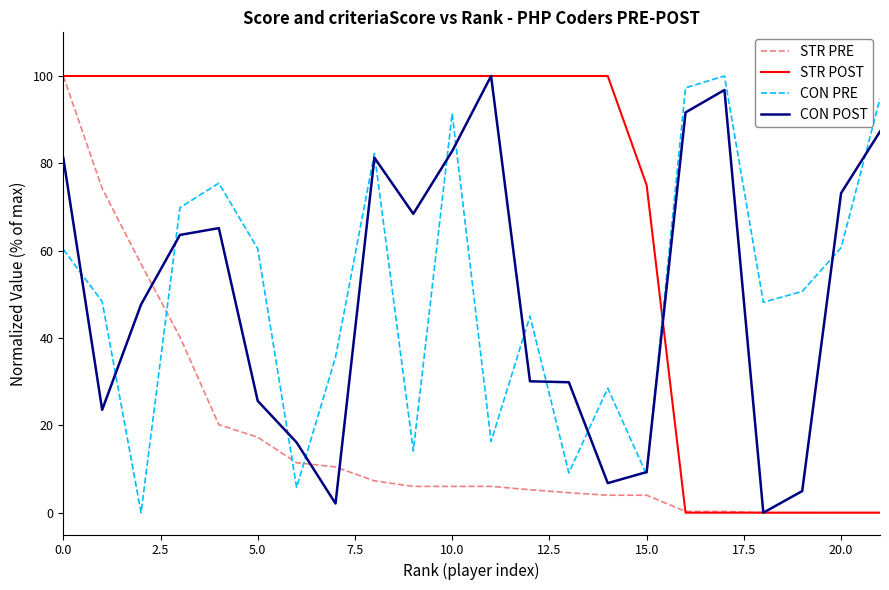

What is the highest value of the STR PRE series?

100.0